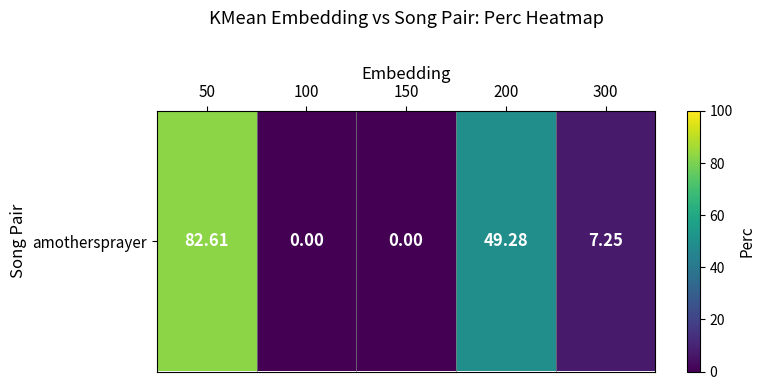

What is the change in value from 50 to 300?

-75.4